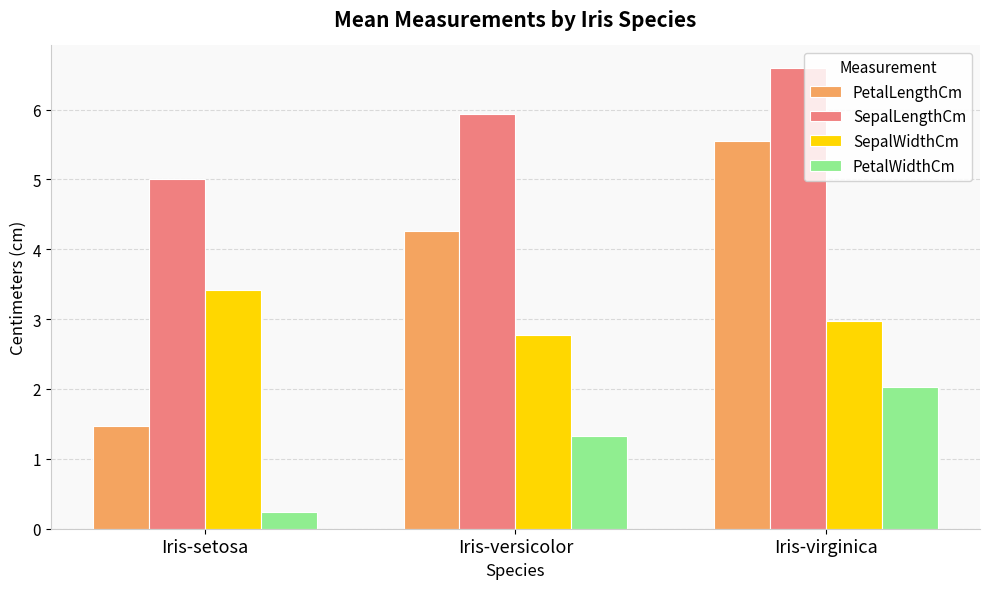

Which series changed the most between Iris-setosa and Iris-versicolor?

PetalLengthCm